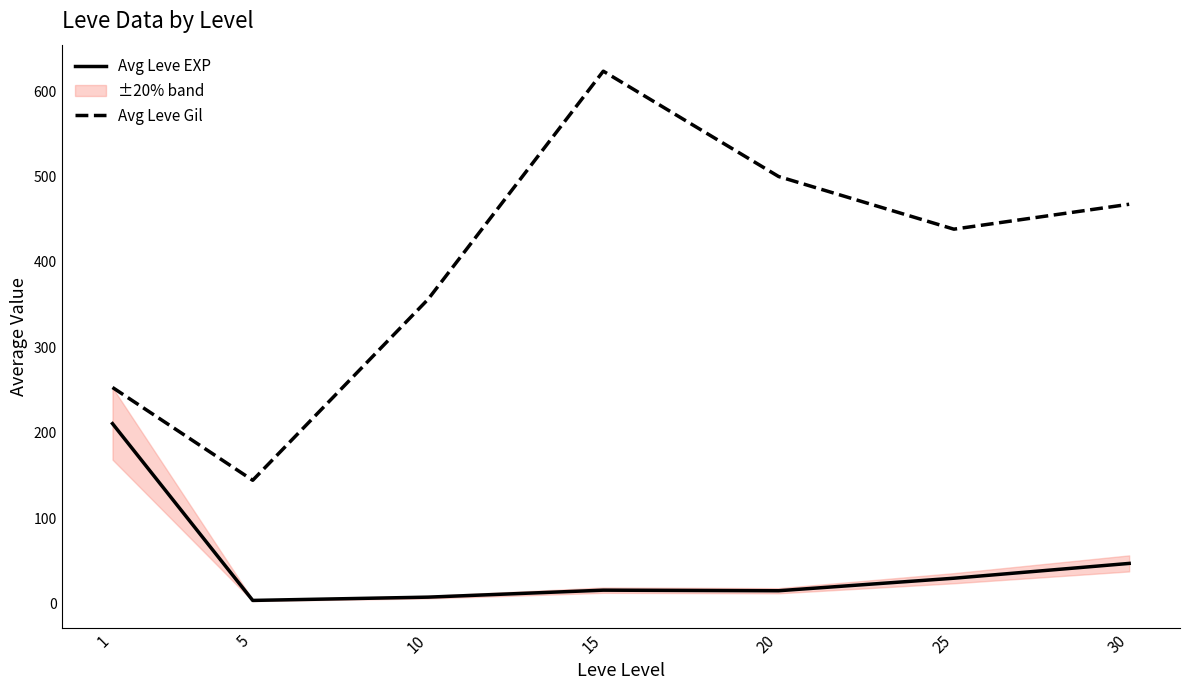

True or false: Avg Leve Gil and Avg Leve EXP cross at least once.

False